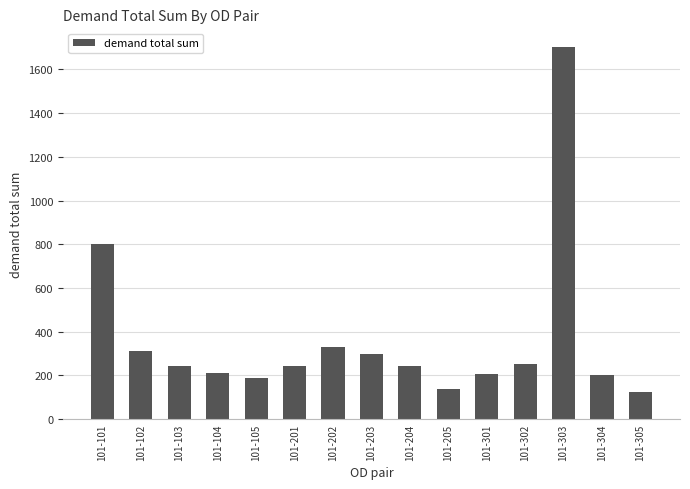

What is the maximum value shown in the chart?

1702.3